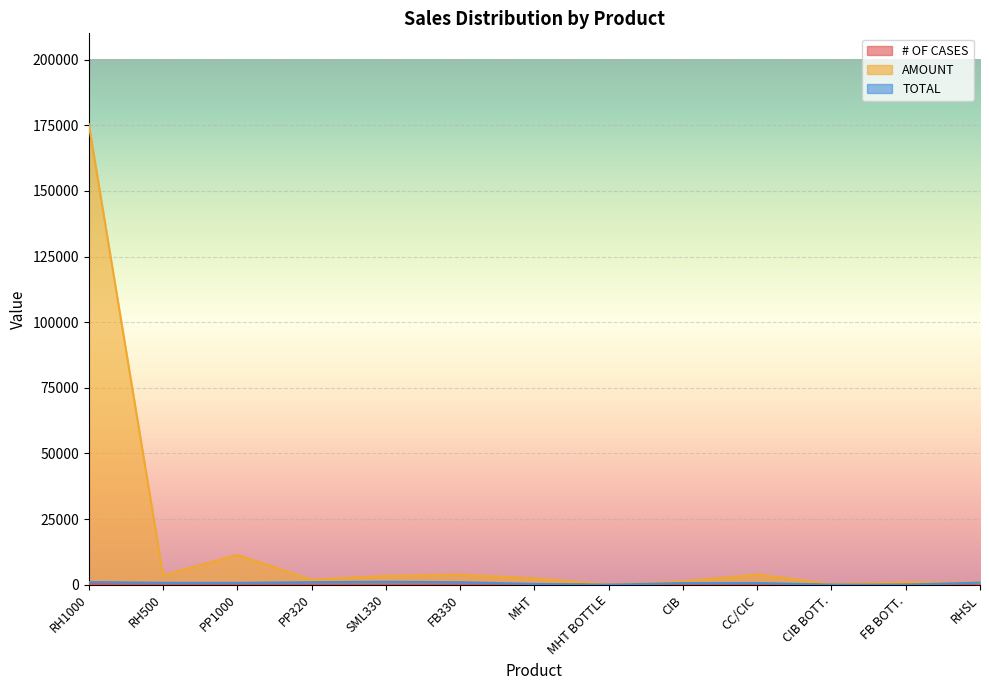

Is it true that TOTAL equals 620 at CIB?

True